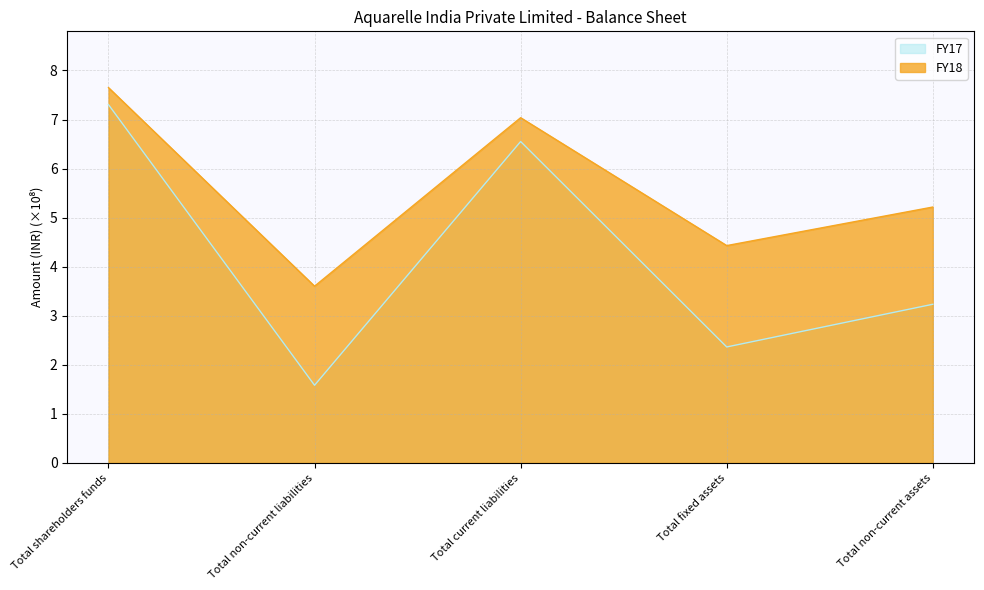

Does the chart have visible grid lines?

Yes